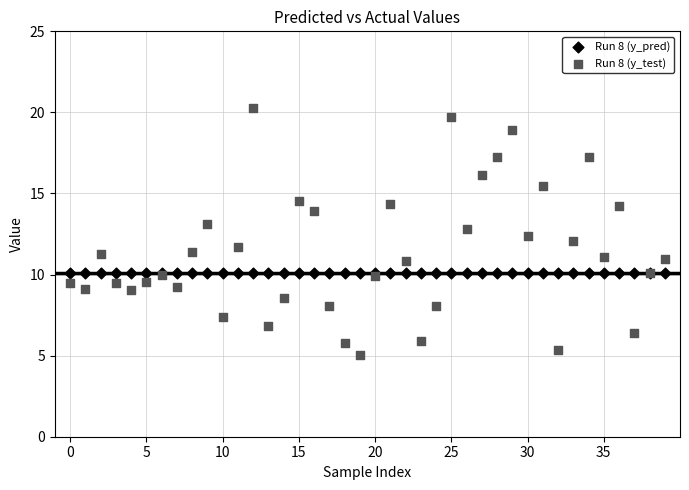

What are all the series names shown in the legend?

Run 8 (y_pred), Run 8 (y_test)